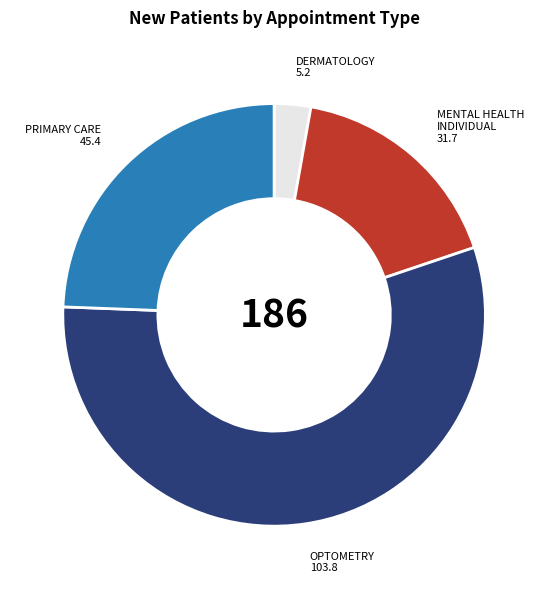

Which category has the biggest portion of the pie?

OPTOMETRY